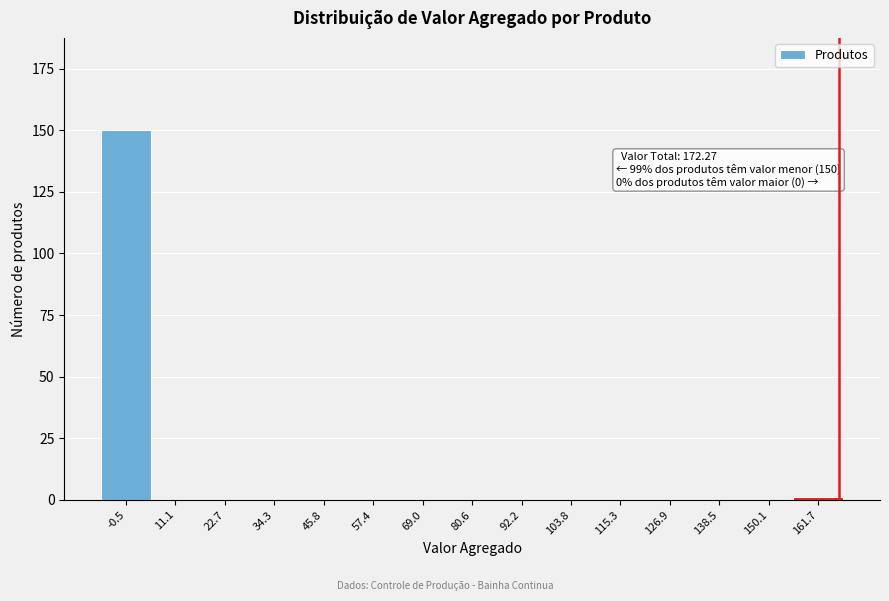

Reading left to right, what are all the values shown in this chart?

-0.5=150	11.1=0	22.7=0	34.3=0	45.8=0	57.4=0	69.0=0	80.6=0	92.2=0	103.8=0	115.3=0	126.9=0	138.5=0	150.1=0	161.7=1